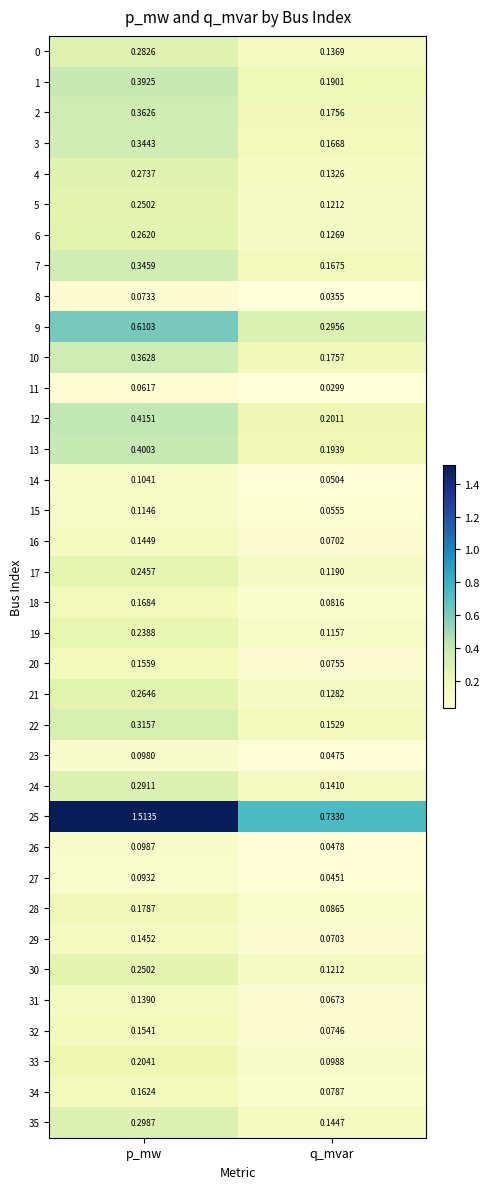

List the labels in order of 18 value, smallest first.

q_mvar, p_mw